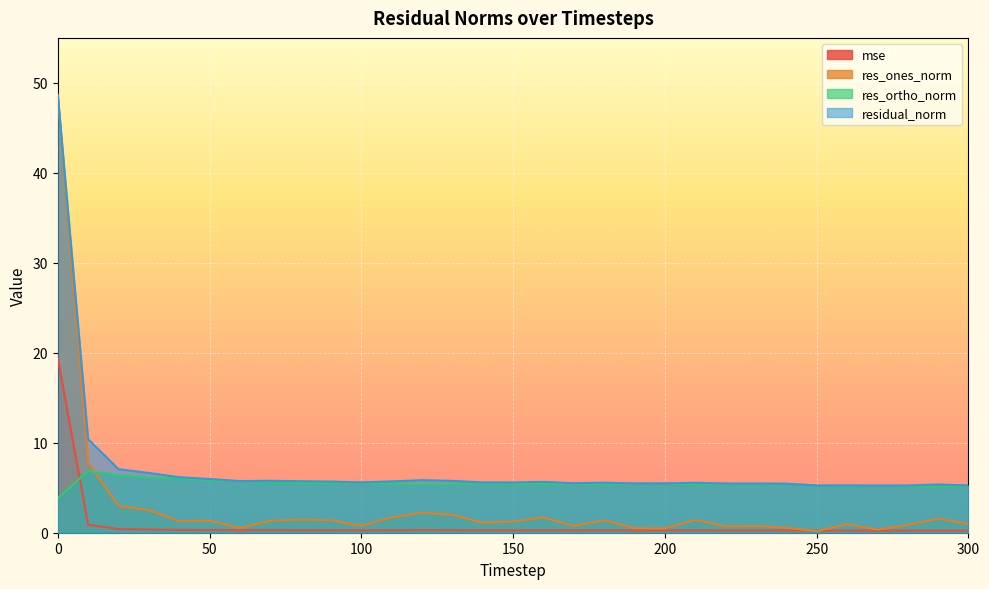

Is it true that mse equals 0.4 at 160?

False